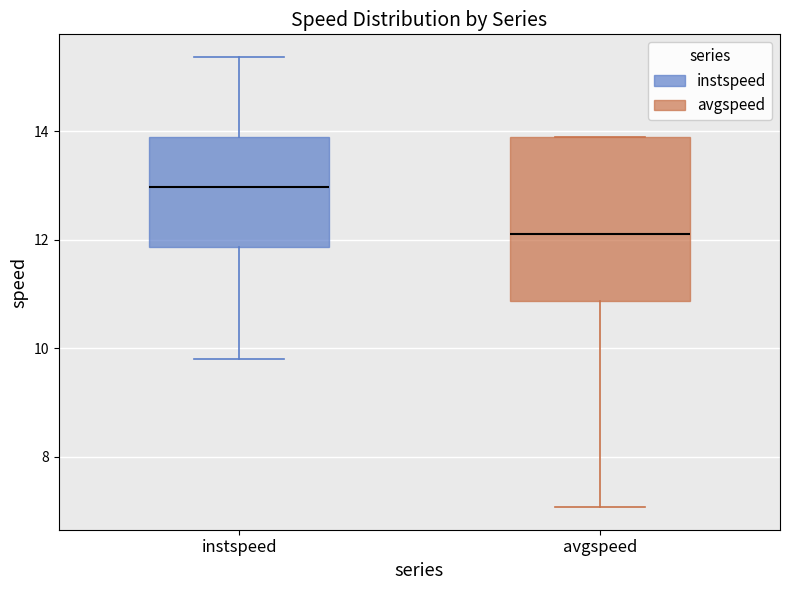

Reading left to right, transcribe this box plot: for each box, give where its median line is, the range the box spans, and where its two whiskers end, as read against the y-axis. The values are not printed on the chart, so give them approximately, as read against the axis.

instspeed: median 13.0, box 11.8 to 13.8, whiskers 9.8 to 15.4
avgspeed: median 12.2, box 10.8 to 13.8, whiskers 7.0 to 13.8